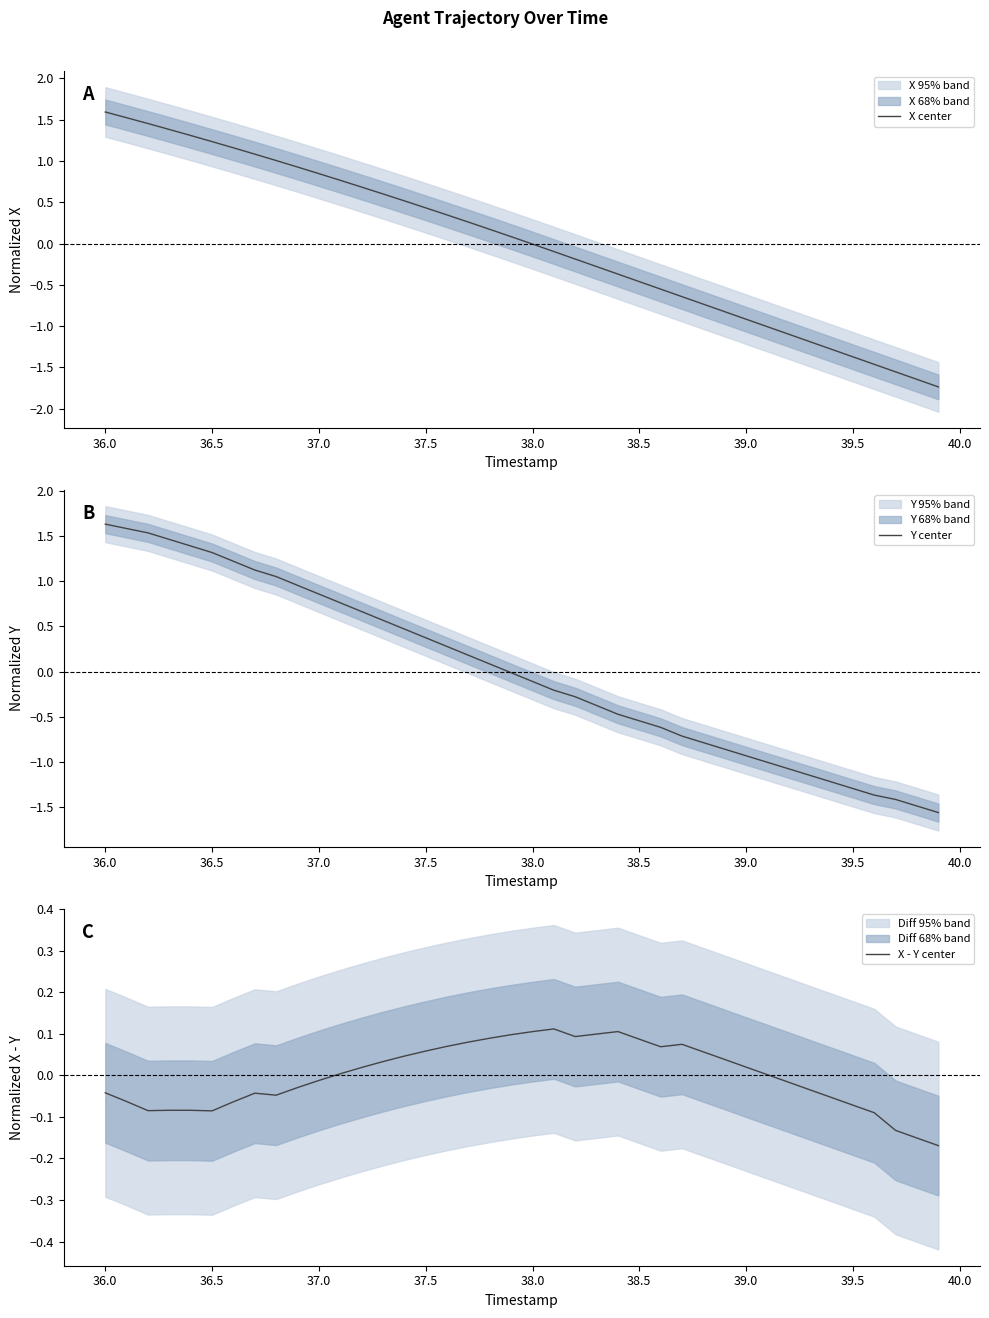

The X center series shows 0.4 at 37.0. True or false?

False